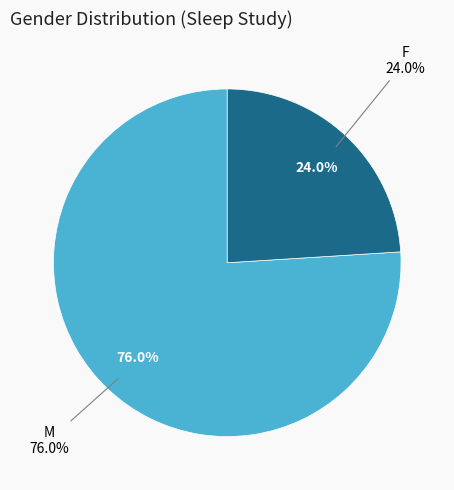

Is there any slice that represents more than half of the pie?

Yes